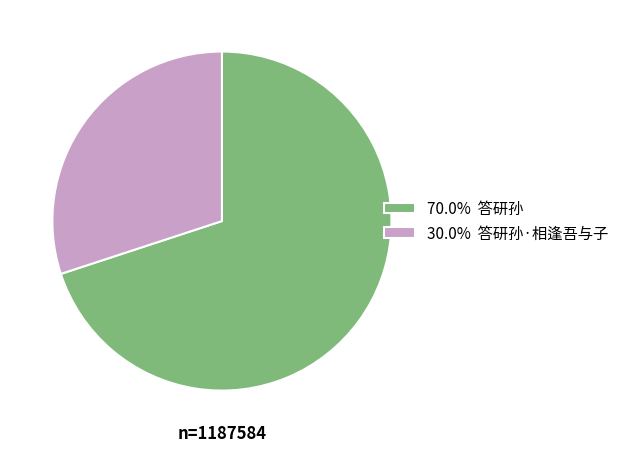

Approximately how many times larger is the value at 70.0% 答研孙 compared to 30.0% 答研孙·相逢吾与子?

2.3